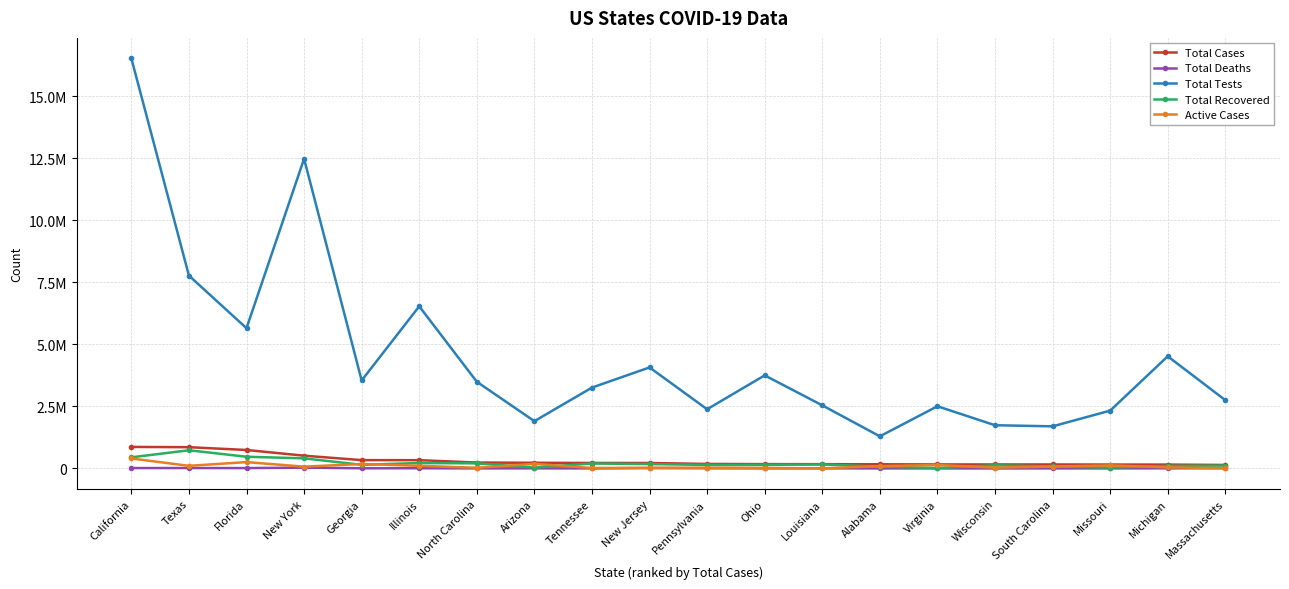

What position from the left is Michigan?

19